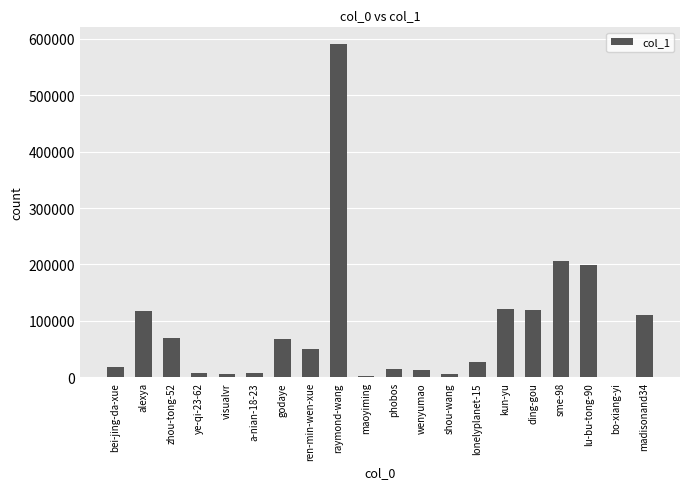

What is the sum of the values at madisonand34 and raymond-wang?

701917